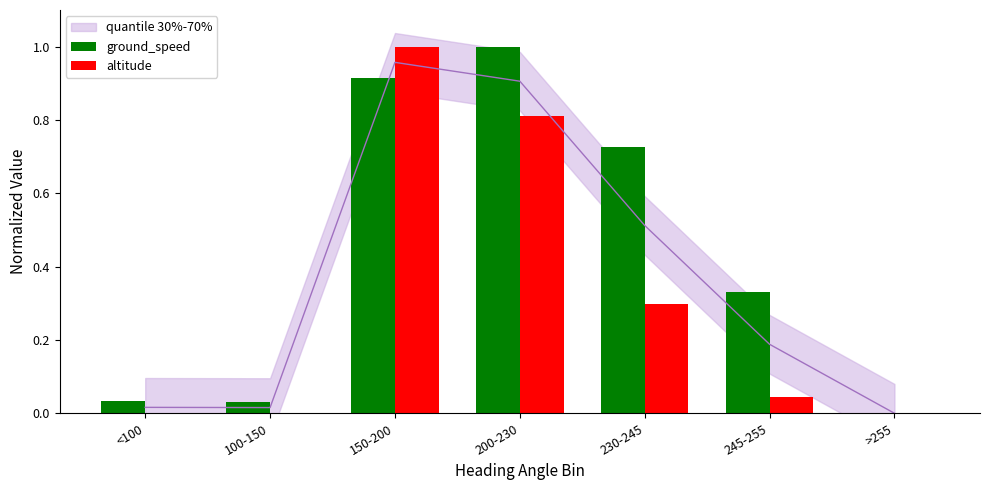

What is the spread (max minus min) of values at 230-245?

0.4